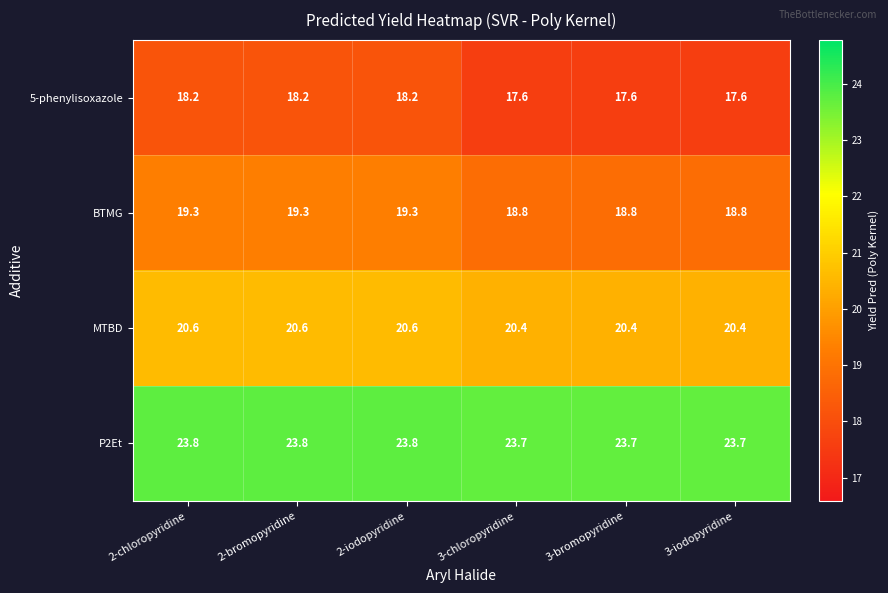

What is the greatest value displayed?

23.8